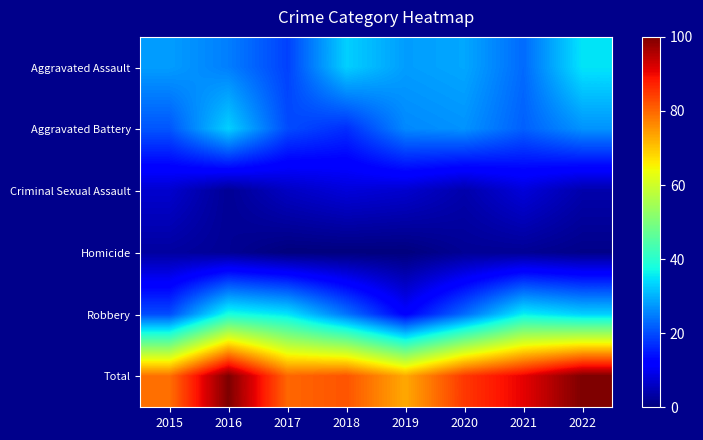

Which series has the widest spread of values?

Total